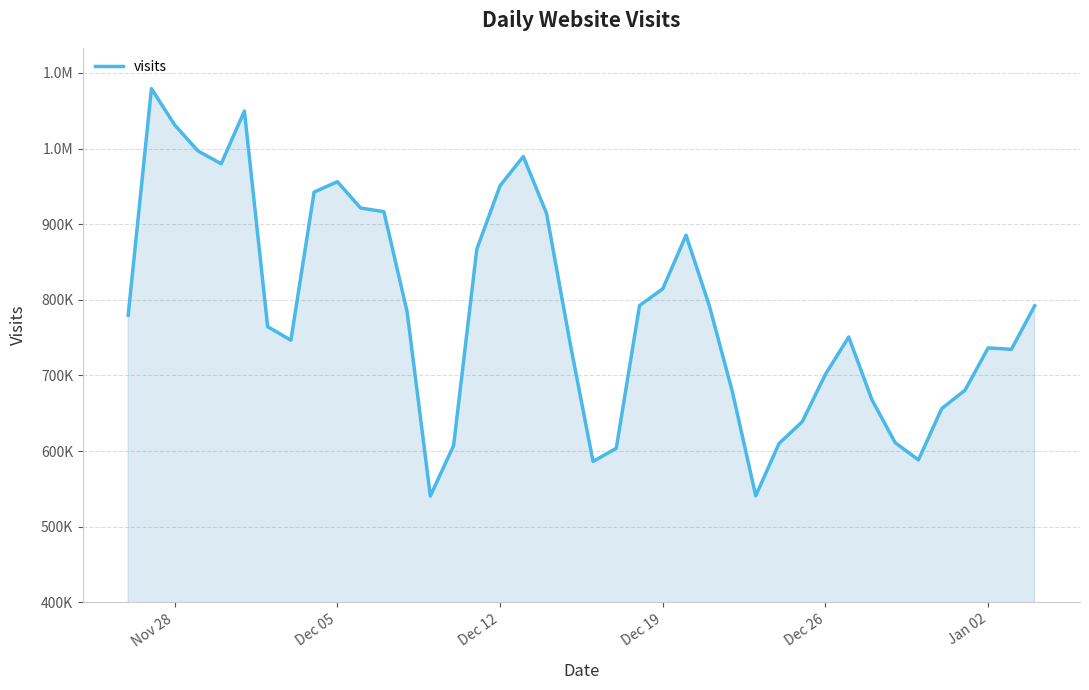

Does the chart display data point markers on the line(s)?

No